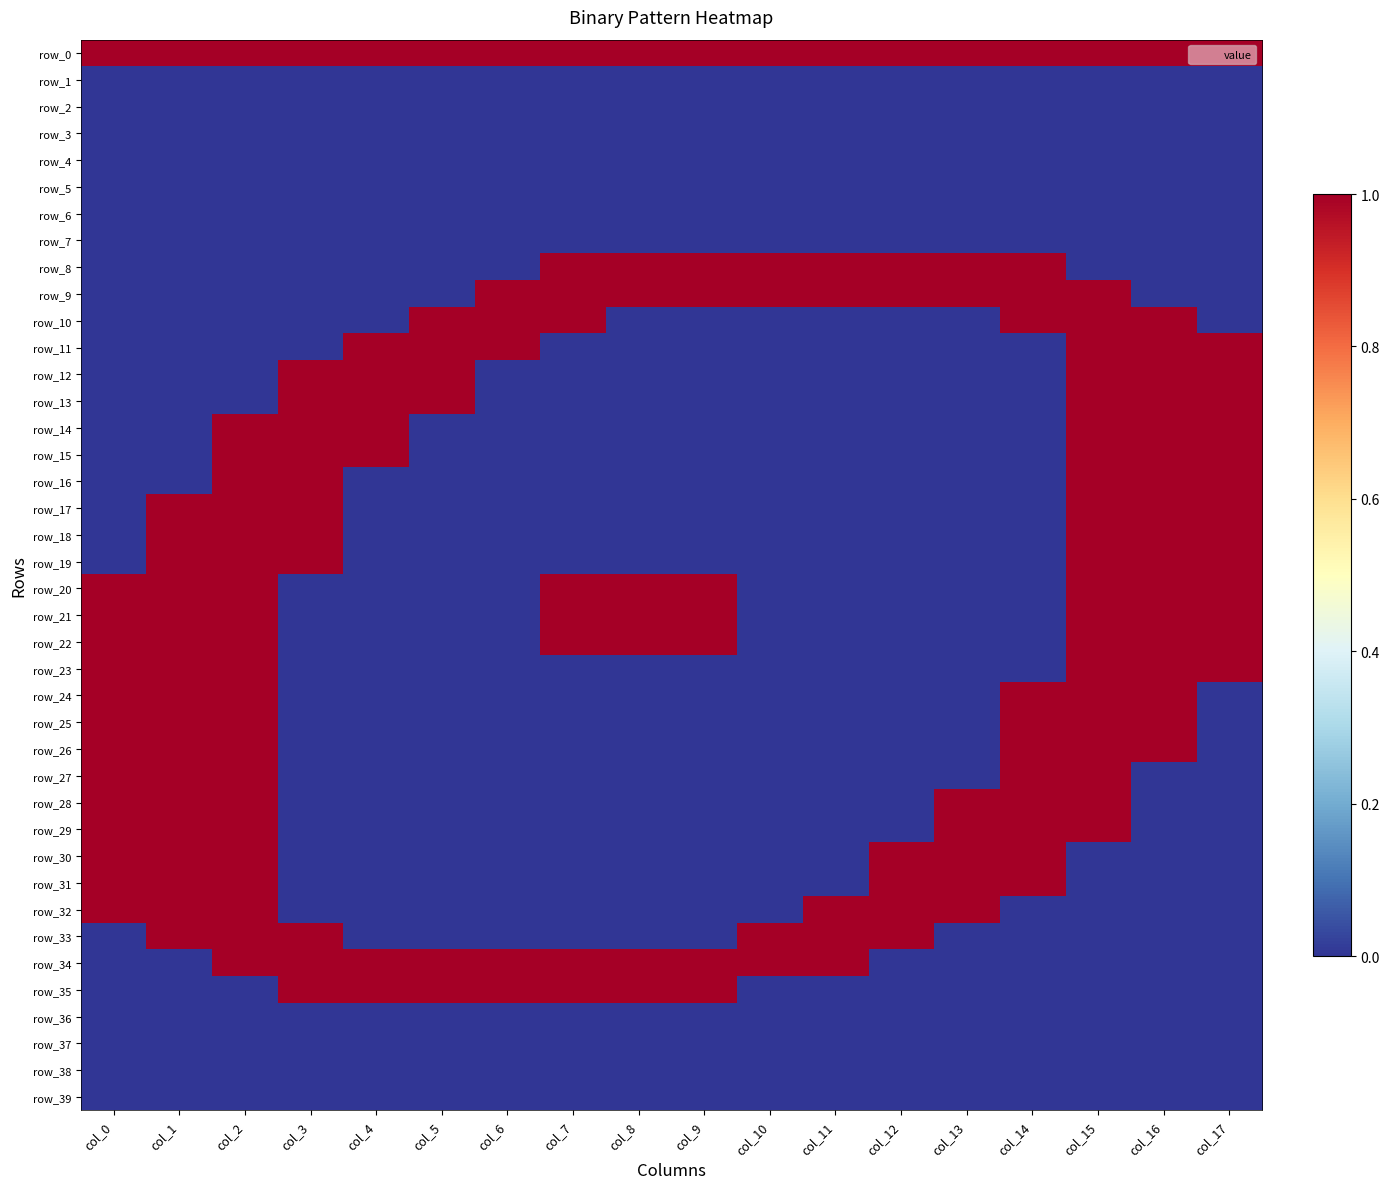

Reading left to right, transcribe all the data shown in this chart.

row_0: col_0=1	col_1=1	col_2=1	col_3=1	col_4=1	col_5=1	col_6=1	col_7=1	col_8=1	col_9=1	col_10=1	col_11=1	col_12=1	col_13=1	col_14=1	col_15=1	col_16=1	col_17=1
row_1: col_0=0	col_1=0	col_2=0	col_3=0	col_4=0	col_5=0	col_6=0	col_7=0	col_8=0	col_9=0	col_10=0	col_11=0	col_12=0	col_13=0	col_14=0	col_15=0	col_16=0	col_17=0
row_2: col_0=0	col_1=0	col_2=0	col_3=0	col_4=0	col_5=0	col_6=0	col_7=0	col_8=0	col_9=0	col_10=0	col_11=0	col_12=0	col_13=0	col_14=0	col_15=0	col_16=0	col_17=0
row_3: col_0=0	col_1=0	col_2=0	col_3=0	col_4=0	col_5=0	col_6=0	col_7=0	col_8=0	col_9=0	col_10=0	col_11=0	col_12=0	col_13=0	col_14=0	col_15=0	col_16=0	col_17=0
row_4: col_0=0	col_1=0	col_2=0	col_3=0	col_4=0	col_5=0	col_6=0	col_7=0	col_8=0	col_9=0	col_10=0	col_11=0	col_12=0	col_13=0	col_14=0	col_15=0	col_16=0	col_17=0
row_5: col_0=0	col_1=0	col_2=0	col_3=0	col_4=0	col_5=0	col_6=0	col_7=0	col_8=0	col_9=0	col_10=0	col_11=0	col_12=0	col_13=0	col_14=0	col_15=0	col_16=0	col_17=0
row_6: col_0=0	col_1=0	col_2=0	col_3=0	col_4=0	col_5=0	col_6=0	col_7=0	col_8=0	col_9=0	col_10=0	col_11=0	col_12=0	col_13=0	col_14=0	col_15=0	col_16=0	col_17=0
row_7: col_0=0	col_1=0	col_2=0	col_3=0	col_4=0	col_5=0	col_6=0	col_7=0	col_8=0	col_9=0	col_10=0	col_11=0	col_12=0	col_13=0	col_14=0	col_15=0	col_16=0	col_17=0
row_8: col_0=0	col_1=0	col_2=0	col_3=0	col_4=0	col_5=0	col_6=0	col_7=1	col_8=1	col_9=1	col_10=1	col_11=1	col_12=1	col_13=1	col_14=1	col_15=0	col_16=0	col_17=0
row_9: col_0=0	col_1=0	col_2=0	col_3=0	col_4=0	col_5=0	col_6=1	col_7=1	col_8=1	col_9=1	col_10=1	col_11=1	col_12=1	col_13=1	col_14=1	col_15=1	col_16=0	col_17=0
row_10: col_0=0	col_1=0	col_2=0	col_3=0	col_4=0	col_5=1	col_6=1	col_7=1	col_8=0	col_9=0	col_10=0	col_11=0	col_12=0	col_13=0	col_14=1	col_15=1	col_16=1	col_17=0
row_11: col_0=0	col_1=0	col_2=0	col_3=0	col_4=1	col_5=1	col_6=1	col_7=0	col_8=0	col_9=0	col_10=0	col_11=0	col_12=0	col_13=0	col_14=0	col_15=1	col_16=1	col_17=1
row_12: col_0=0	col_1=0	col_2=0	col_3=1	col_4=1	col_5=1	col_6=0	col_7=0	col_8=0	col_9=0	col_10=0	col_11=0	col_12=0	col_13=0	col_14=0	col_15=1	col_16=1	col_17=1
row_13: col_0=0	col_1=0	col_2=0	col_3=1	col_4=1	col_5=1	col_6=0	col_7=0	col_8=0	col_9=0	col_10=0	col_11=0	col_12=0	col_13=0	col_14=0	col_15=1	col_16=1	col_17=1
row_14: col_0=0	col_1=0	col_2=1	col_3=1	col_4=1	col_5=0	col_6=0	col_7=0	col_8=0	col_9=0	col_10=0	col_11=0	col_12=0	col_13=0	col_14=0	col_15=1	col_16=1	col_17=1
row_15: col_0=0	col_1=0	col_2=1	col_3=1	col_4=1	col_5=0	col_6=0	col_7=0	col_8=0	col_9=0	col_10=0	col_11=0	col_12=0	col_13=0	col_14=0	col_15=1	col_16=1	col_17=1
row_16: col_0=0	col_1=0	col_2=1	col_3=1	col_4=0	col_5=0	col_6=0	col_7=0	col_8=0	col_9=0	col_10=0	col_11=0	col_12=0	col_13=0	col_14=0	col_15=1	col_16=1	col_17=1
row_17: col_0=0	col_1=1	col_2=1	col_3=1	col_4=0	col_5=0	col_6=0	col_7=0	col_8=0	col_9=0	col_10=0	col_11=0	col_12=0	col_13=0	col_14=0	col_15=1	col_16=1	col_17=1
row_18: col_0=0	col_1=1	col_2=1	col_3=1	col_4=0	col_5=0	col_6=0	col_7=0	col_8=0	col_9=0	col_10=0	col_11=0	col_12=0	col_13=0	col_14=0	col_15=1	col_16=1	col_17=1
row_19: col_0=0	col_1=1	col_2=1	col_3=1	col_4=0	col_5=0	col_6=0	col_7=0	col_8=0	col_9=0	col_10=0	col_11=0	col_12=0	col_13=0	col_14=0	col_15=1	col_16=1	col_17=1
row_20: col_0=1	col_1=1	col_2=1	col_3=0	col_4=0	col_5=0	col_6=0	col_7=1	col_8=1	col_9=1	col_10=0	col_11=0	col_12=0	col_13=0	col_14=0	col_15=1	col_16=1	col_17=1
row_21: col_0=1	col_1=1	col_2=1	col_3=0	col_4=0	col_5=0	col_6=0	col_7=1	col_8=1	col_9=1	col_10=0	col_11=0	col_12=0	col_13=0	col_14=0	col_15=1	col_16=1	col_17=1
row_22: col_0=1	col_1=1	col_2=1	col_3=0	col_4=0	col_5=0	col_6=0	col_7=1	col_8=1	col_9=1	col_10=0	col_11=0	col_12=0	col_13=0	col_14=0	col_15=1	col_16=1	col_17=1
row_23: col_0=1	col_1=1	col_2=1	col_3=0	col_4=0	col_5=0	col_6=0	col_7=0	col_8=0	col_9=0	col_10=0	col_11=0	col_12=0	col_13=0	col_14=0	col_15=1	col_16=1	col_17=1
row_24: col_0=1	col_1=1	col_2=1	col_3=0	col_4=0	col_5=0	col_6=0	col_7=0	col_8=0	col_9=0	col_10=0	col_11=0	col_12=0	col_13=0	col_14=1	col_15=1	col_16=1	col_17=0
row_25: col_0=1	col_1=1	col_2=1	col_3=0	col_4=0	col_5=0	col_6=0	col_7=0	col_8=0	col_9=0	col_10=0	col_11=0	col_12=0	col_13=0	col_14=1	col_15=1	col_16=1	col_17=0
row_26: col_0=1	col_1=1	col_2=1	col_3=0	col_4=0	col_5=0	col_6=0	col_7=0	col_8=0	col_9=0	col_10=0	col_11=0	col_12=0	col_13=0	col_14=1	col_15=1	col_16=1	col_17=0
row_27: col_0=1	col_1=1	col_2=1	col_3=0	col_4=0	col_5=0	col_6=0	col_7=0	col_8=0	col_9=0	col_10=0	col_11=0	col_12=0	col_13=0	col_14=1	col_15=1	col_16=0	col_17=0
row_28: col_0=1	col_1=1	col_2=1	col_3=0	col_4=0	col_5=0	col_6=0	col_7=0	col_8=0	col_9=0	col_10=0	col_11=0	col_12=0	col_13=1	col_14=1	col_15=1	col_16=0	col_17=0
row_29: col_0=1	col_1=1	col_2=1	col_3=0	col_4=0	col_5=0	col_6=0	col_7=0	col_8=0	col_9=0	col_10=0	col_11=0	col_12=0	col_13=1	col_14=1	col_15=1	col_16=0	col_17=0
row_30: col_0=1	col_1=1	col_2=1	col_3=0	col_4=0	col_5=0	col_6=0	col_7=0	col_8=0	col_9=0	col_10=0	col_11=0	col_12=1	col_13=1	col_14=1	col_15=0	col_16=0	col_17=0
row_31: col_0=1	col_1=1	col_2=1	col_3=0	col_4=0	col_5=0	col_6=0	col_7=0	col_8=0	col_9=0	col_10=0	col_11=0	col_12=1	col_13=1	col_14=1	col_15=0	col_16=0	col_17=0
row_32: col_0=1	col_1=1	col_2=1	col_3=0	col_4=0	col_5=0	col_6=0	col_7=0	col_8=0	col_9=0	col_10=0	col_11=1	col_12=1	col_13=1	col_14=0	col_15=0	col_16=0	col_17=0
row_33: col_0=0	col_1=1	col_2=1	col_3=1	col_4=0	col_5=0	col_6=0	col_7=0	col_8=0	col_9=0	col_10=1	col_11=1	col_12=1	col_13=0	col_14=0	col_15=0	col_16=0	col_17=0
row_34: col_0=0	col_1=0	col_2=1	col_3=1	col_4=1	col_5=1	col_6=1	col_7=1	col_8=1	col_9=1	col_10=1	col_11=1	col_12=0	col_13=0	col_14=0	col_15=0	col_16=0	col_17=0
row_35: col_0=0	col_1=0	col_2=0	col_3=1	col_4=1	col_5=1	col_6=1	col_7=1	col_8=1	col_9=1	col_10=0	col_11=0	col_12=0	col_13=0	col_14=0	col_15=0	col_16=0	col_17=0
row_36: col_0=0	col_1=0	col_2=0	col_3=0	col_4=0	col_5=0	col_6=0	col_7=0	col_8=0	col_9=0	col_10=0	col_11=0	col_12=0	col_13=0	col_14=0	col_15=0	col_16=0	col_17=0
row_37: col_0=0	col_1=0	col_2=0	col_3=0	col_4=0	col_5=0	col_6=0	col_7=0	col_8=0	col_9=0	col_10=0	col_11=0	col_12=0	col_13=0	col_14=0	col_15=0	col_16=0	col_17=0
row_38: col_0=0	col_1=0	col_2=0	col_3=0	col_4=0	col_5=0	col_6=0	col_7=0	col_8=0	col_9=0	col_10=0	col_11=0	col_12=0	col_13=0	col_14=0	col_15=0	col_16=0	col_17=0
row_39: col_0=0	col_1=0	col_2=0	col_3=0	col_4=0	col_5=0	col_6=0	col_7=0	col_8=0	col_9=0	col_10=0	col_11=0	col_12=0	col_13=0	col_14=0	col_15=0	col_16=0	col_17=0